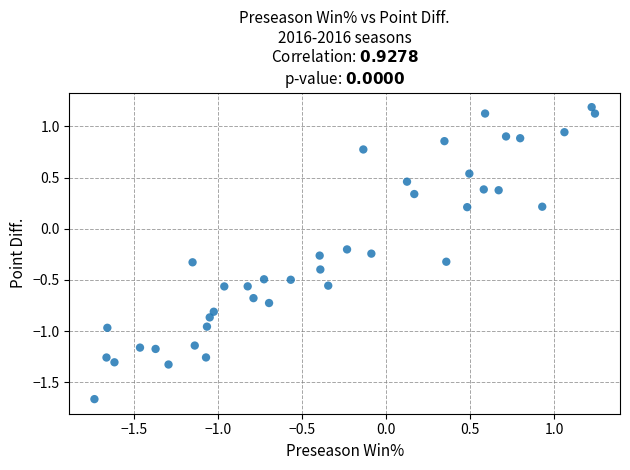

What is the range of Y values (max minus min)?

2.9